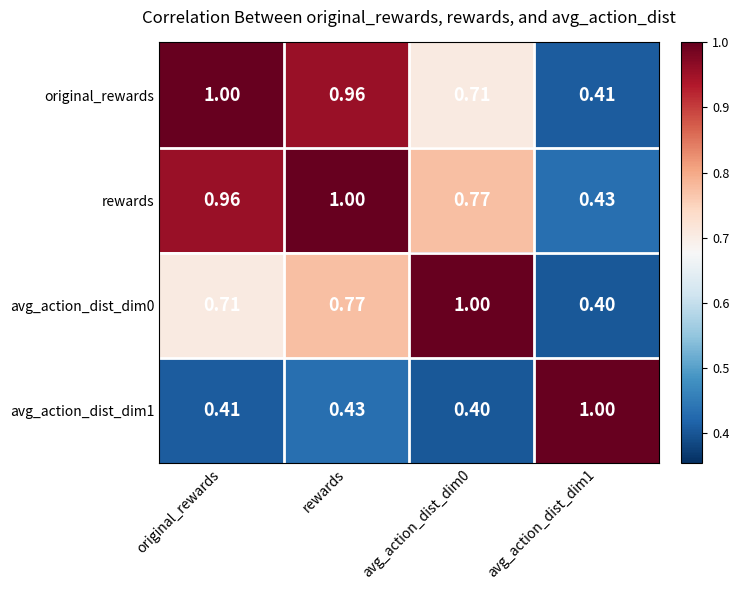

At which category is the sum across all series the highest?

rewards